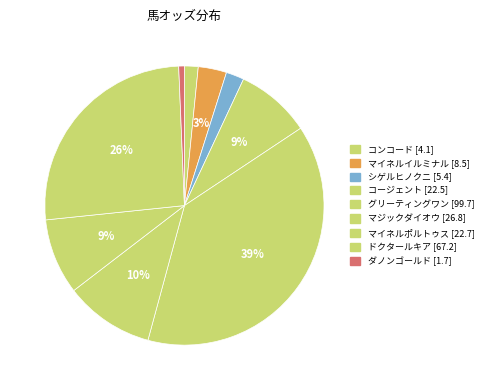

Count the number of slices in the pie.

9